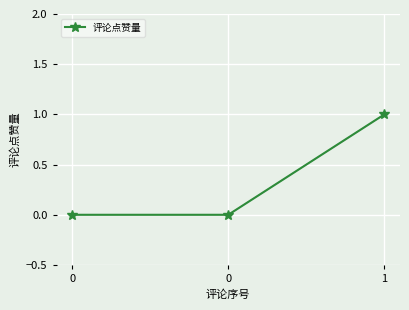

Does the chart display data point markers on the line(s)?

Yes